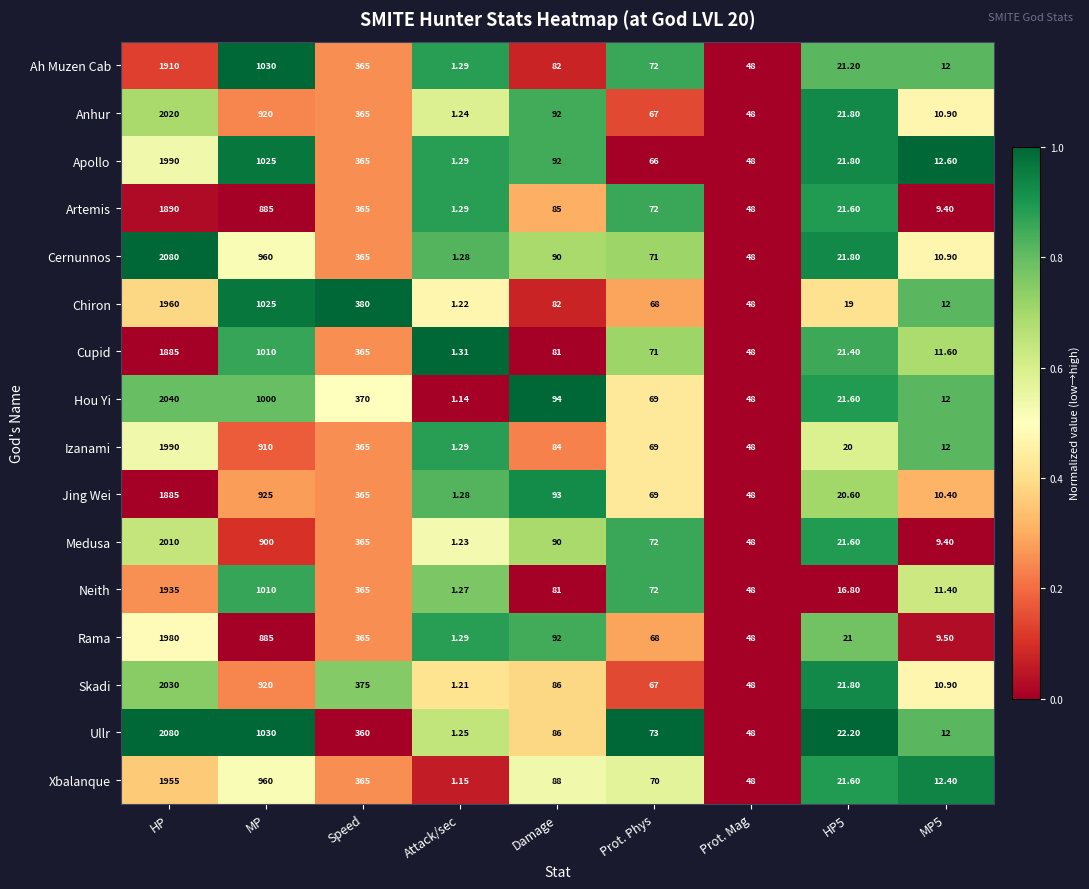

How many categories are shown in the chart?

9